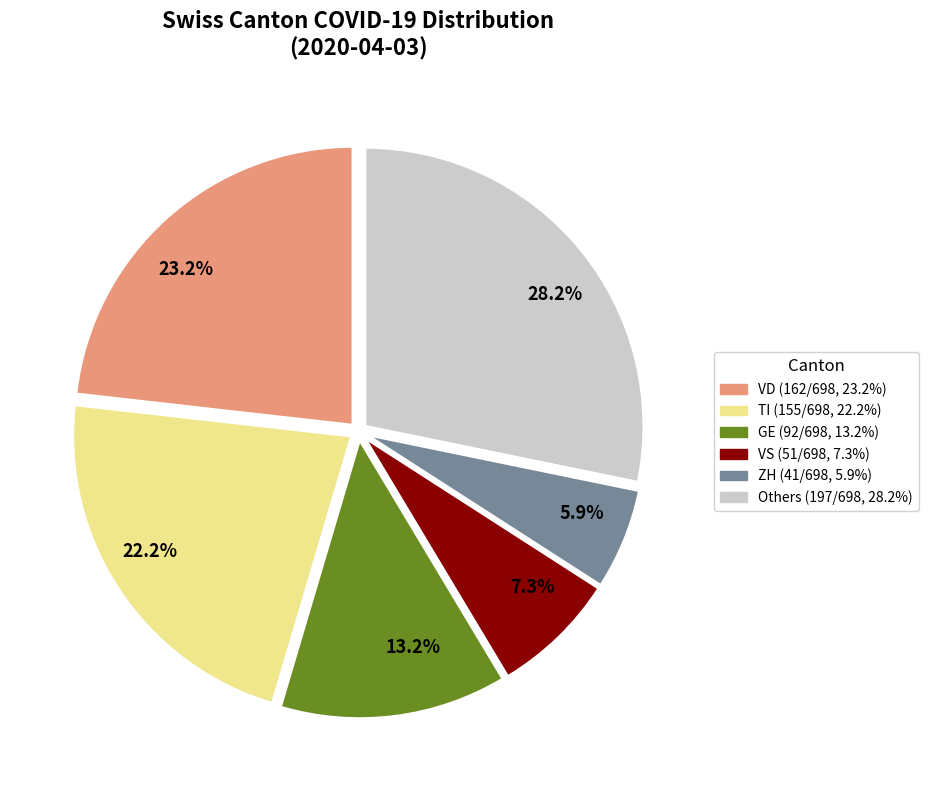

Does any single category account for the majority?

No